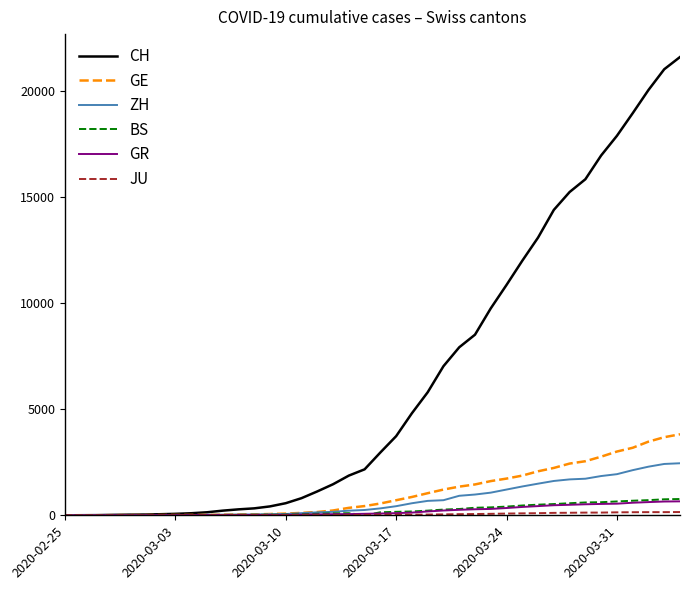

Which series has the largest range (max minus min)?

CH